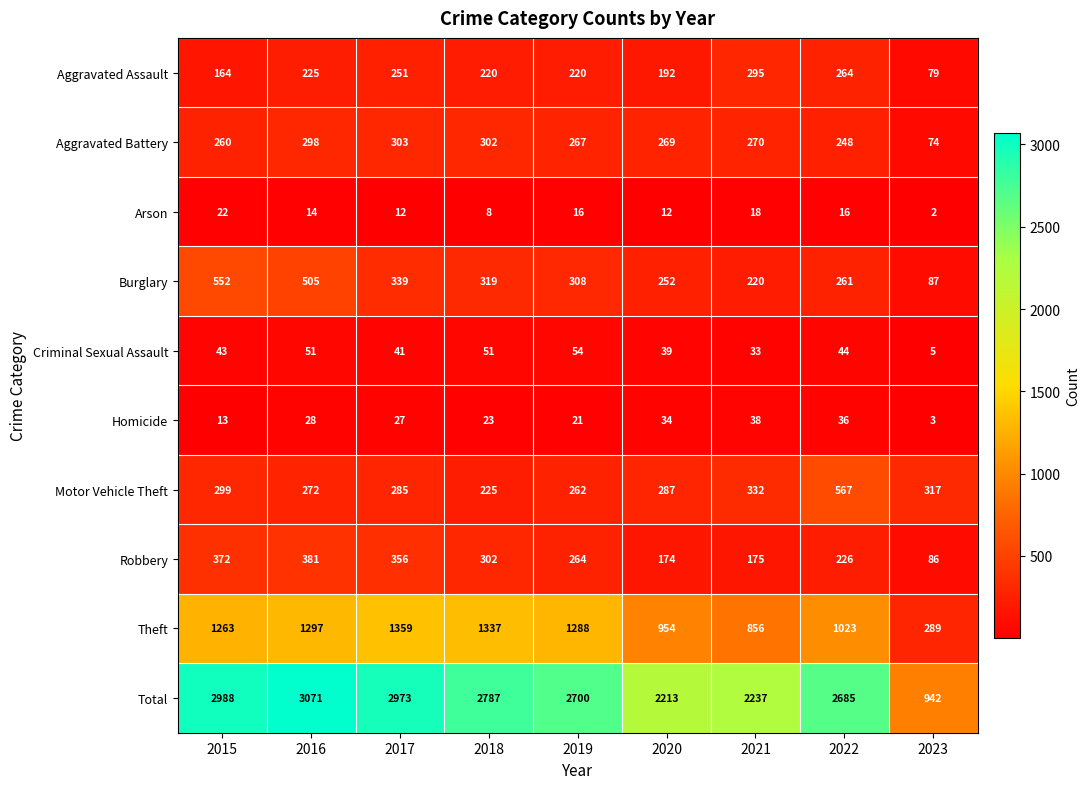

What is the difference between the Theft values at 2016 and 2022?

274